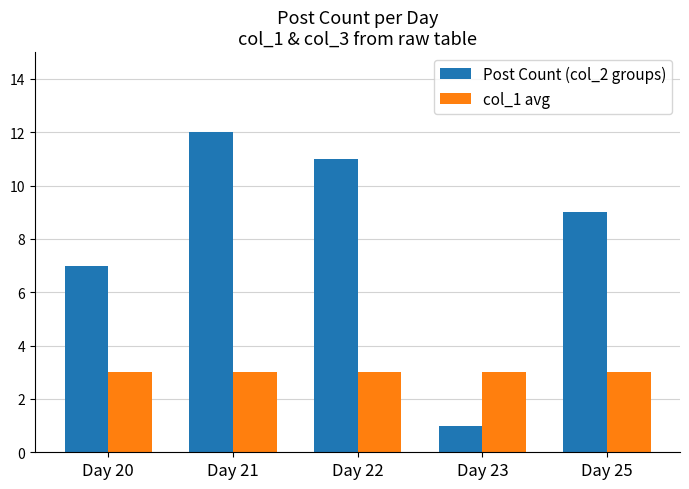

Is it true that col_1 avg equals 3 at Day 25?

True